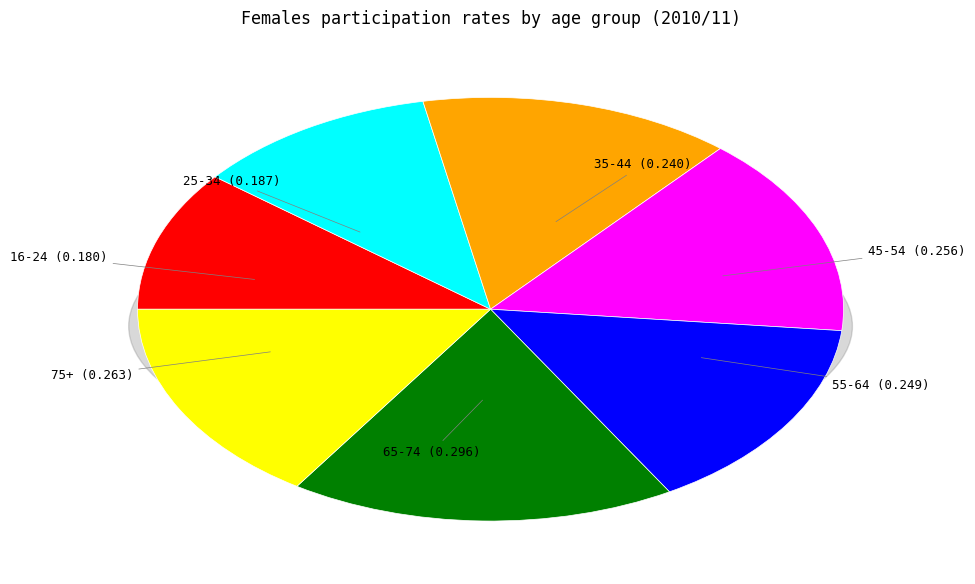

What percentage is the 75+ slice, to the nearest percent?

16%